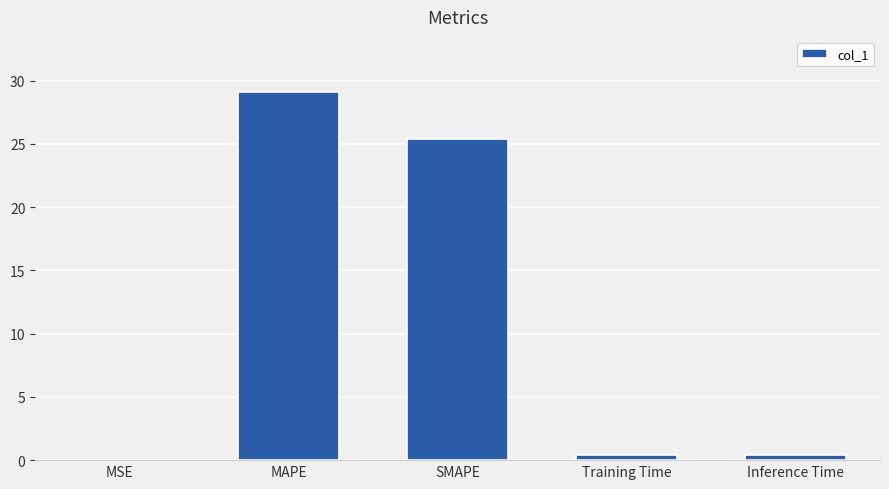

Is it true that the value at MSE is 0.0?

True